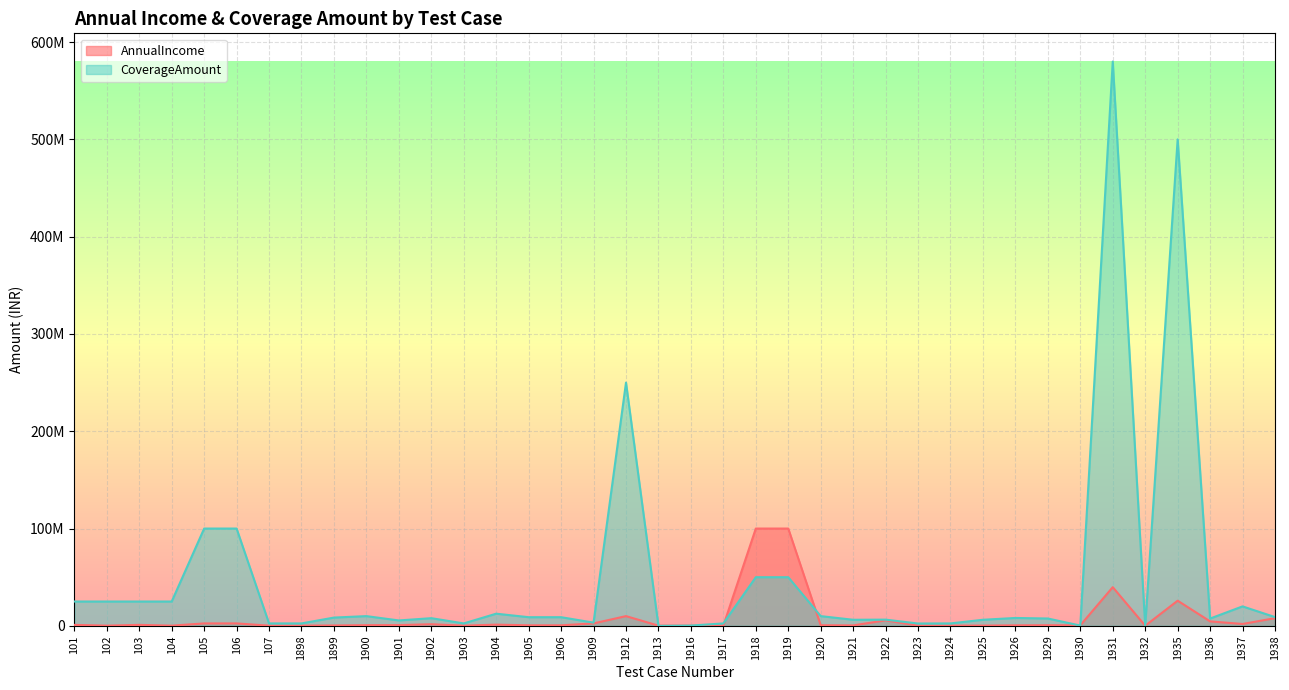

The CoverageAmount series shows 12500000 at 1904. True or false?

True